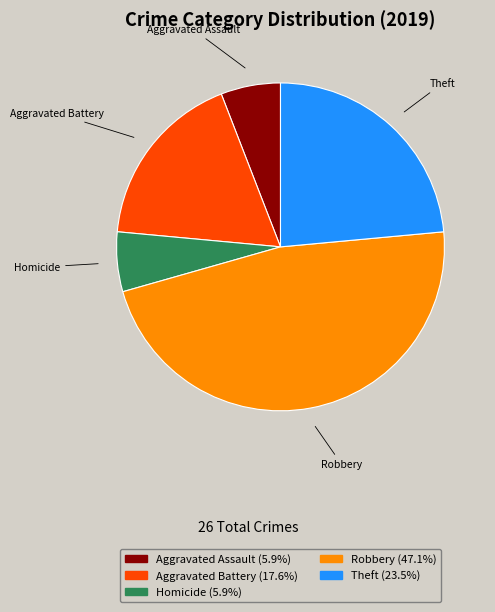

Do Robbery and Aggravated Battery together represent more than half of the pie?

Yes